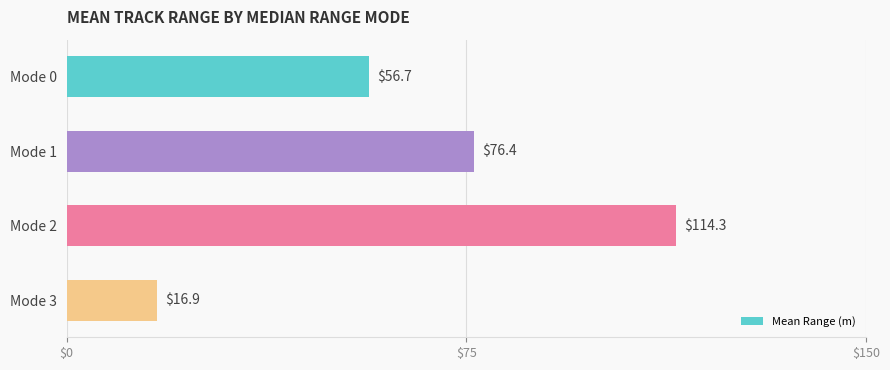

What is the average value?

66.1